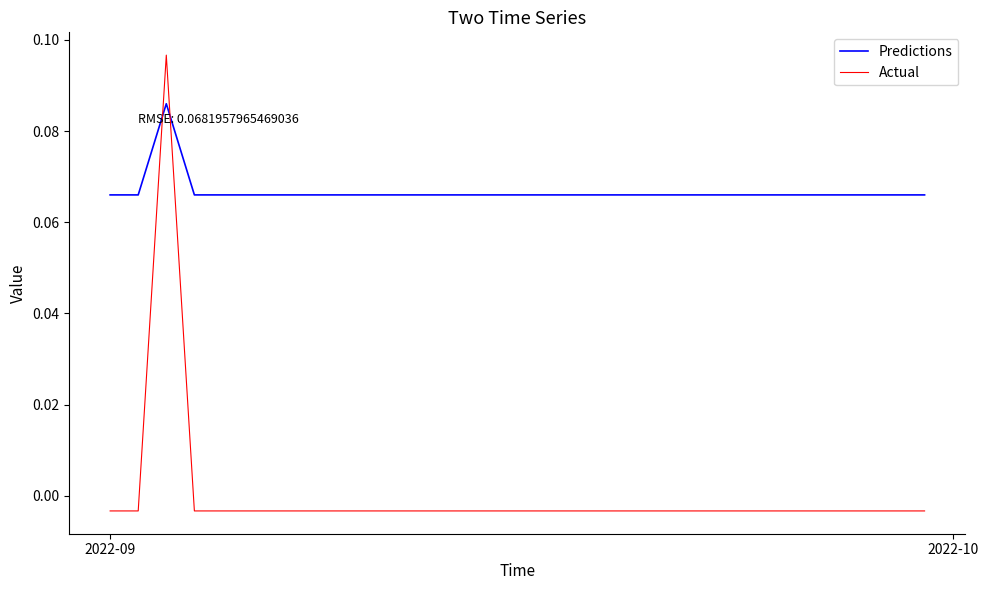

Which series has the largest total across all categories?

Predictions